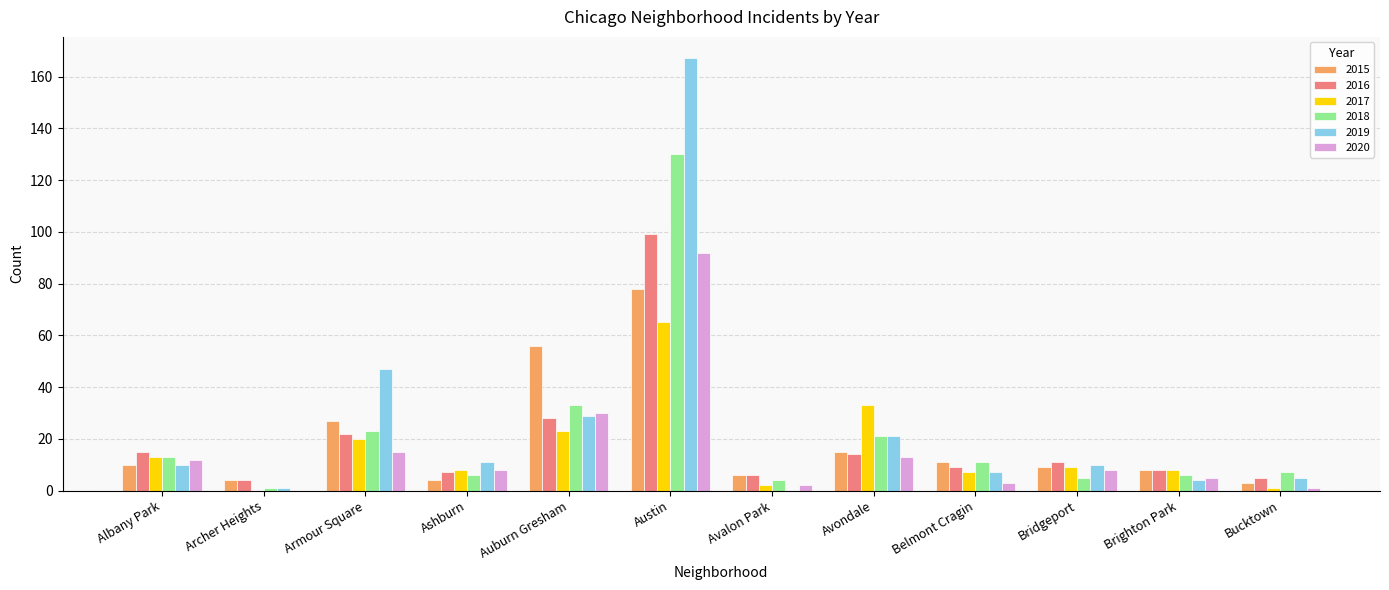

Which category has the highest value across all series?

Austin